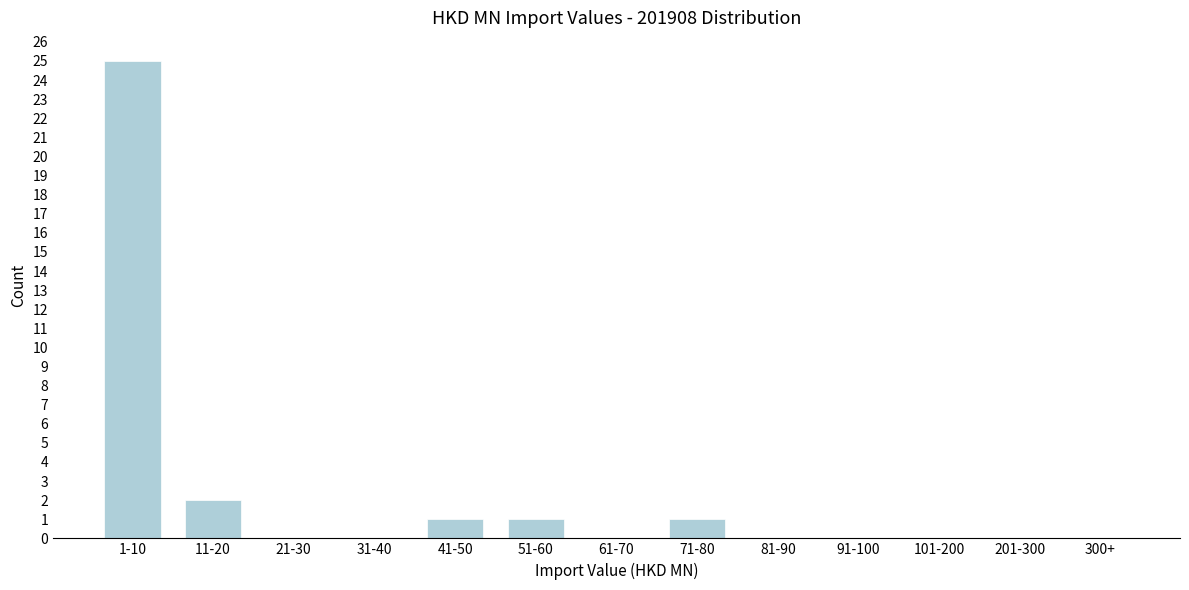

Reading left to right, extract all data points from this chart.

1-10=25	11-20=2	21-30=0	31-40=0	41-50=1	51-60=1	61-70=0	71-80=1	81-90=0	91-100=0	101-200=0	201-300=0	300+=0